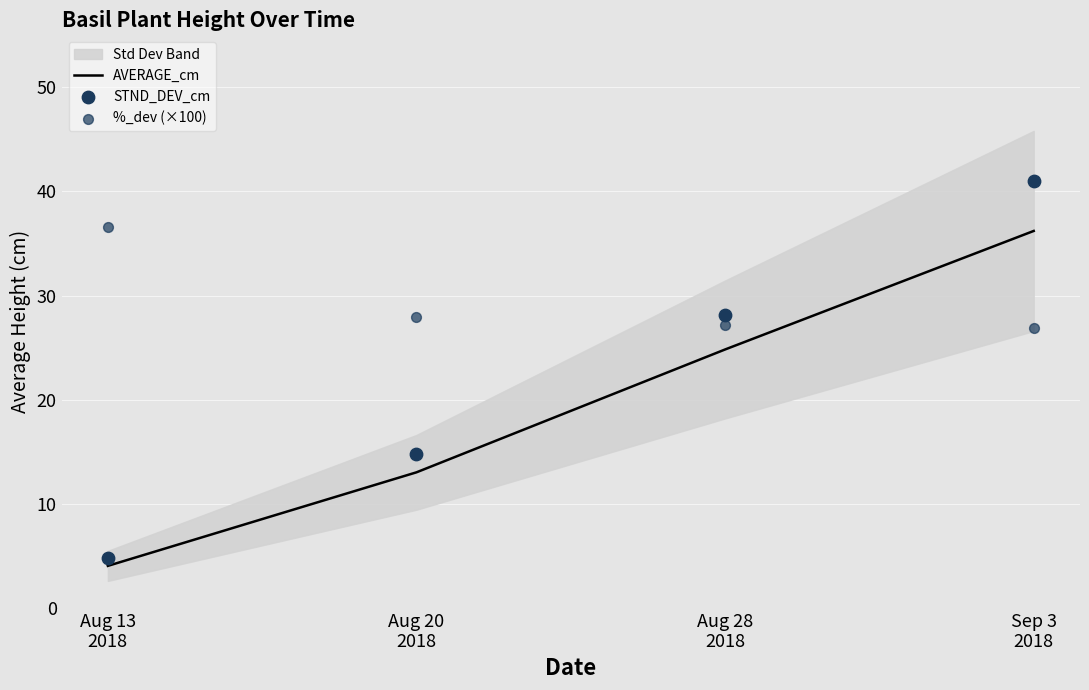

Which series has the largest total across all categories?

%_dev (×100)